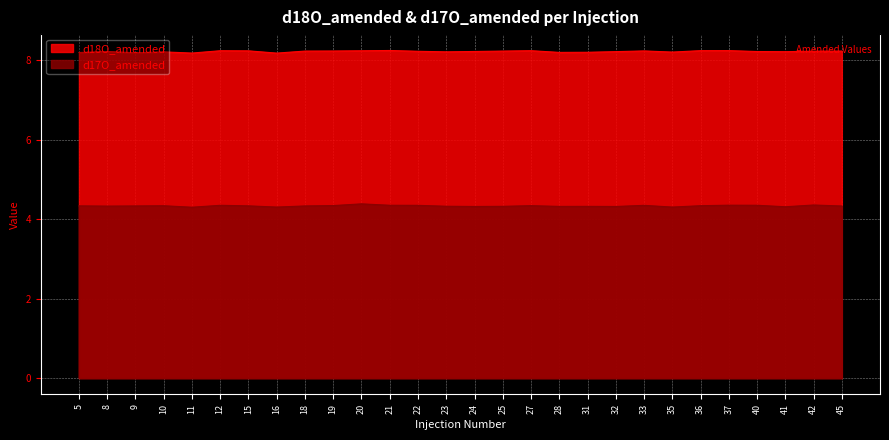

How many d18O_amended values are between 8 and 9?

28